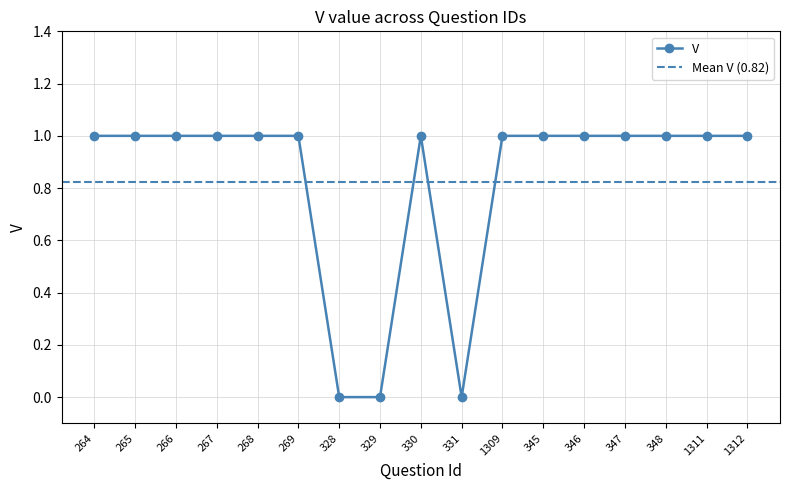

True or false: the data has more than 0 interior local peaks.

True